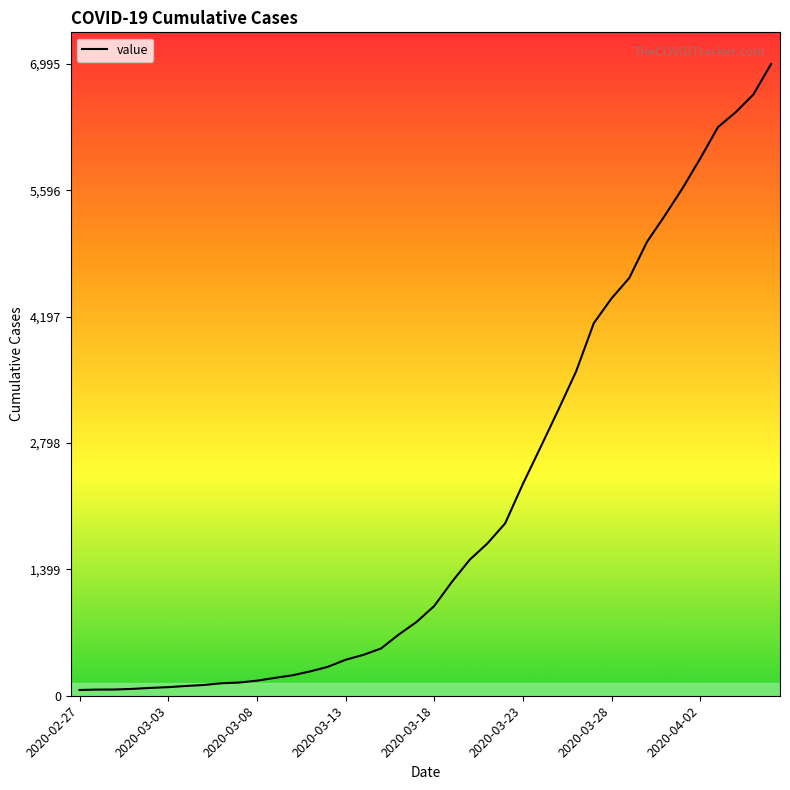

Count the number of categories in the chart.

40